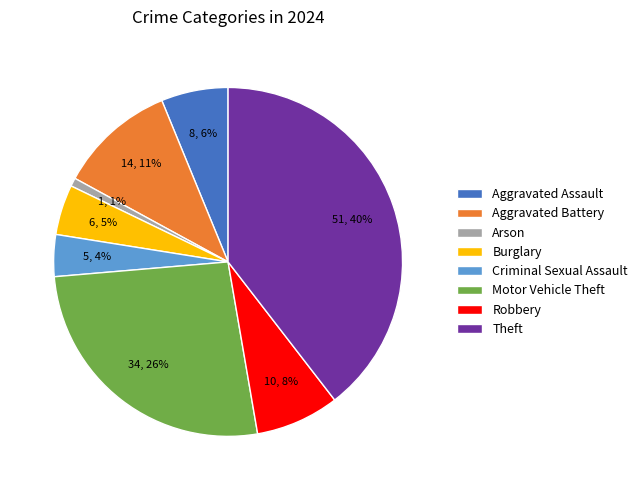

Do Arson and Theft together represent more than half of the pie?

No